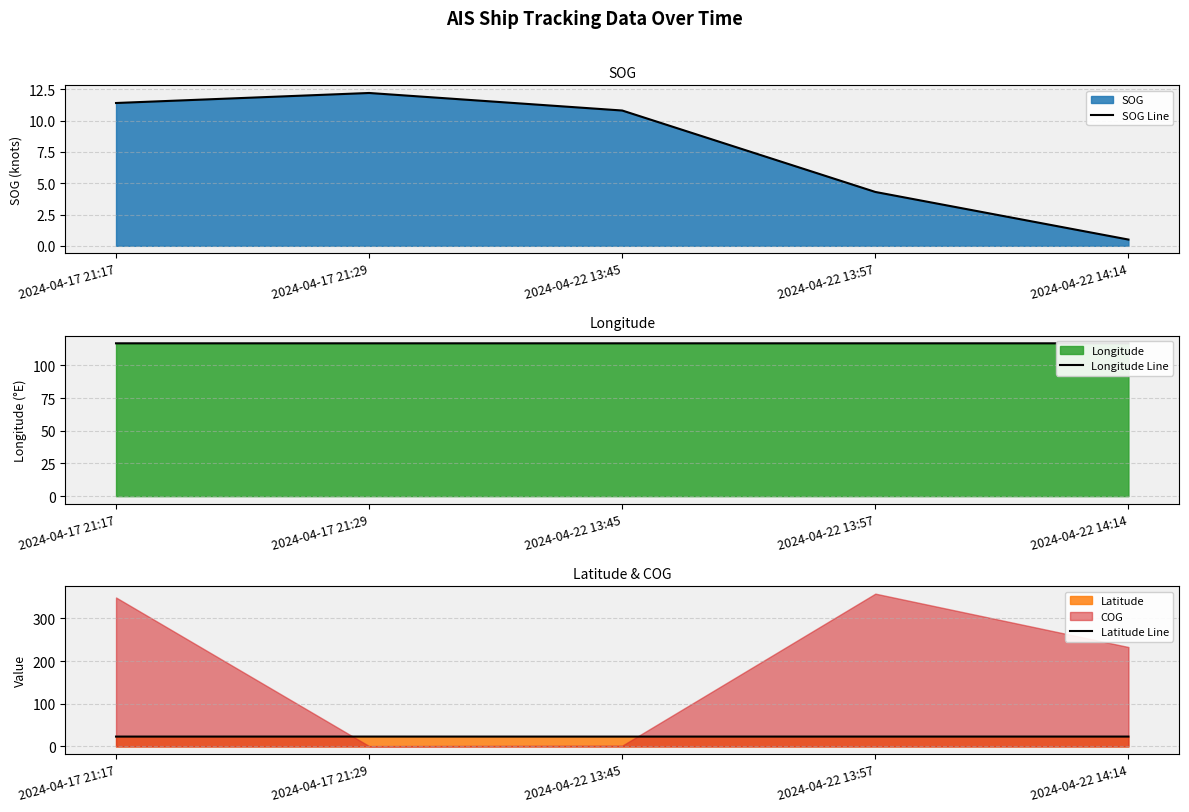

Reading left to right, transcribe all the data shown in this chart.

SOG Line: 2024-04-17 21:17=11.4	2024-04-17 21:29=12.2	2024-04-22 13:45=10.8	2024-04-22 13:57=4.3	2024-04-22 14:14=0.5
Longitude Line: 2024-04-17 21:17=116.9	2024-04-17 21:29=116.9	2024-04-22 13:45=116.9	2024-04-22 13:57=116.9	2024-04-22 14:14=116.9
Latitude Line: 2024-04-17 21:17=23.2	2024-04-17 21:29=23.3	2024-04-22 13:45=23.2	2024-04-22 13:57=23.2	2024-04-22 14:14=23.2